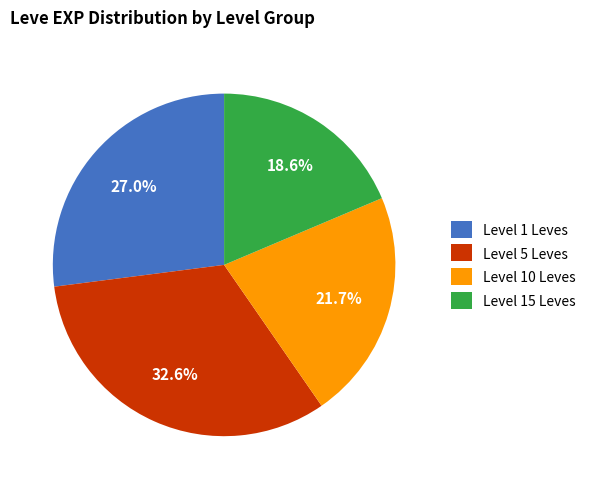

Does any single category account for the majority?

No